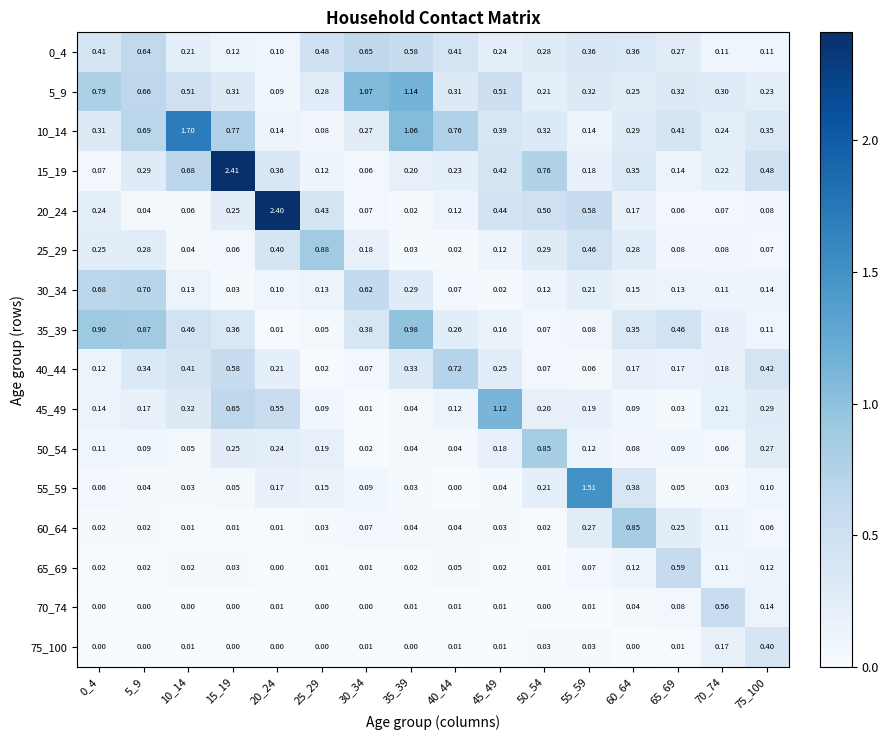

Is the value of 75_100 at 5_9 greater than the value of 5_9 at 65_69?

No